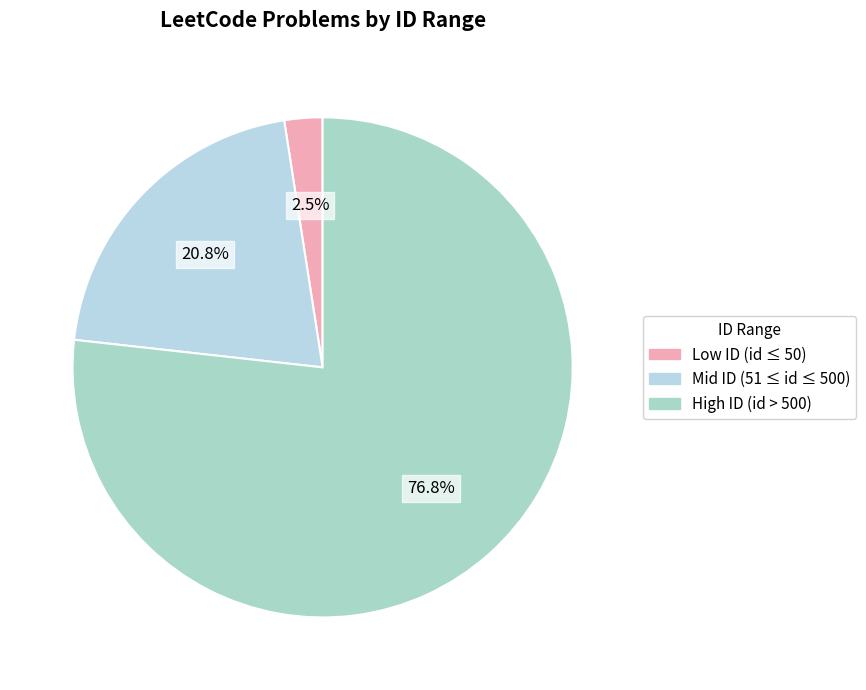

How many segments does this pie chart have?

3